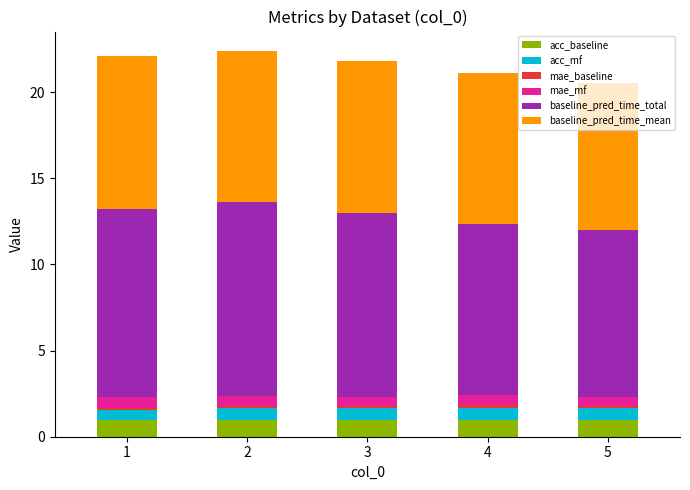

Are the bars grouped side by side (vs. stacked)?

No